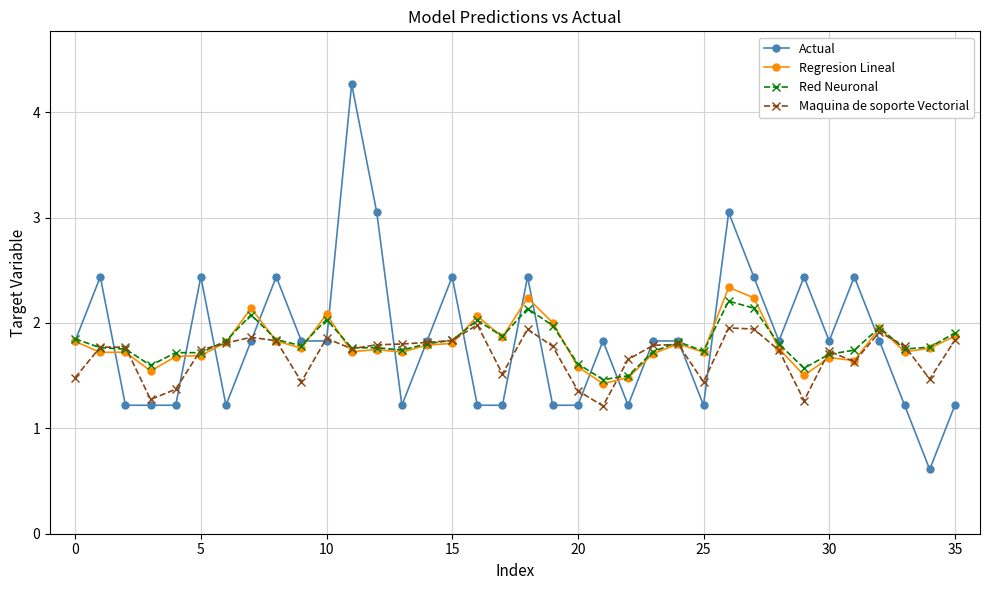

Which series has the widest spread of values?

Actual